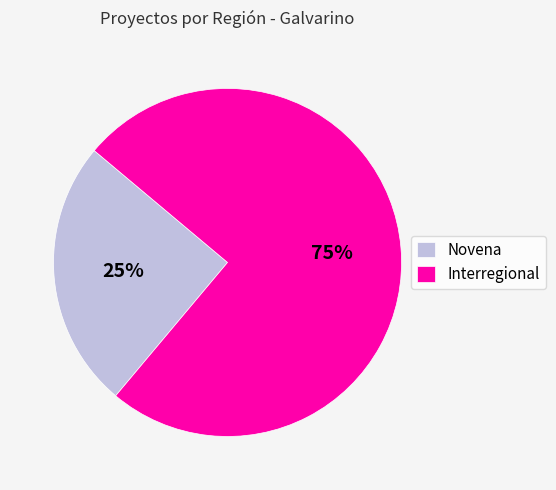

Rank the categories by value from highest to lowest.

Interregional, Novena